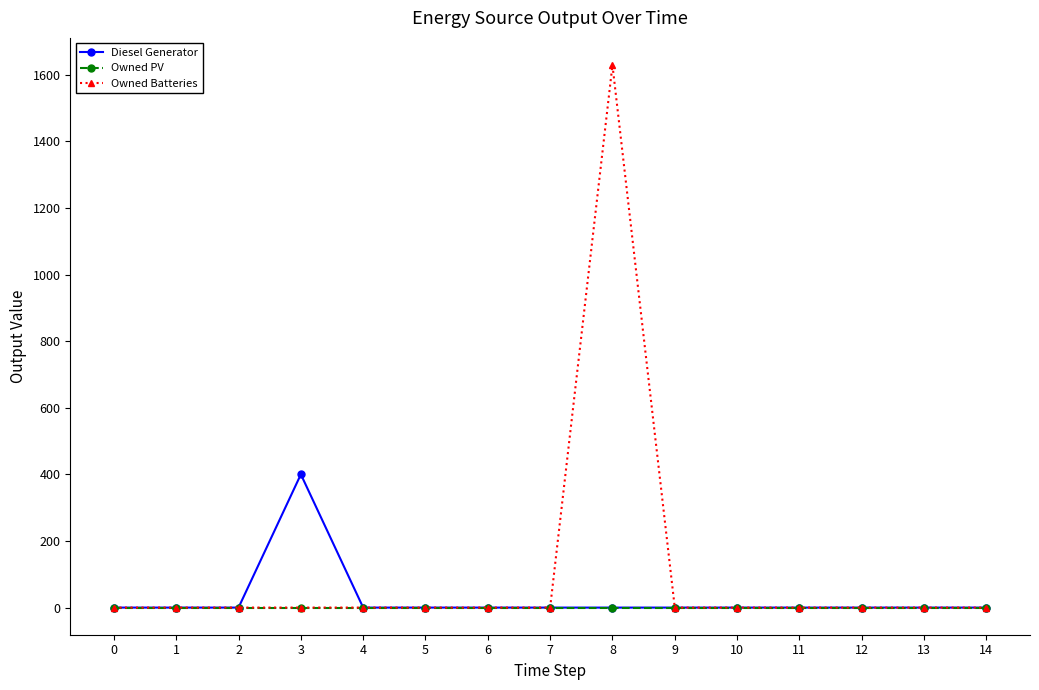

Rank the series by their average value, from lowest to highest.

Owned PV, Diesel Generator, Owned Batteries